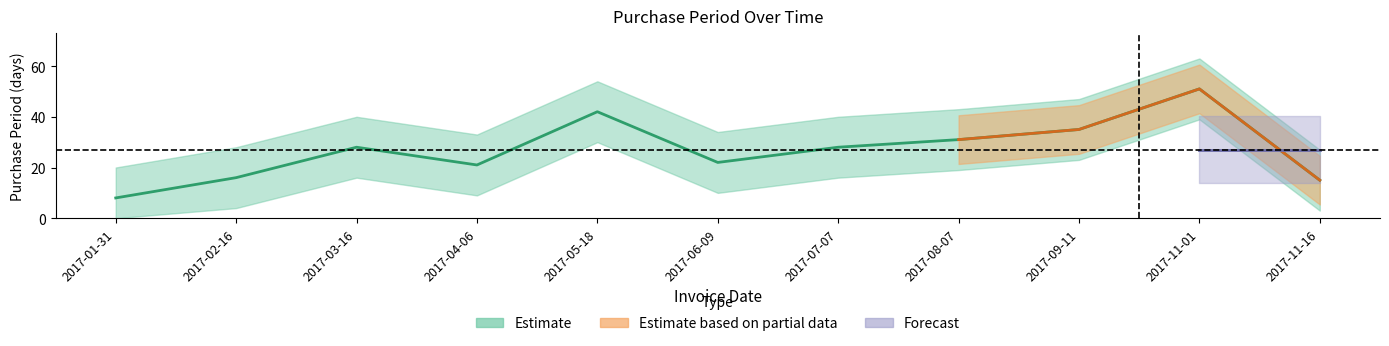

Does the chart display data point markers on the line(s)?

No